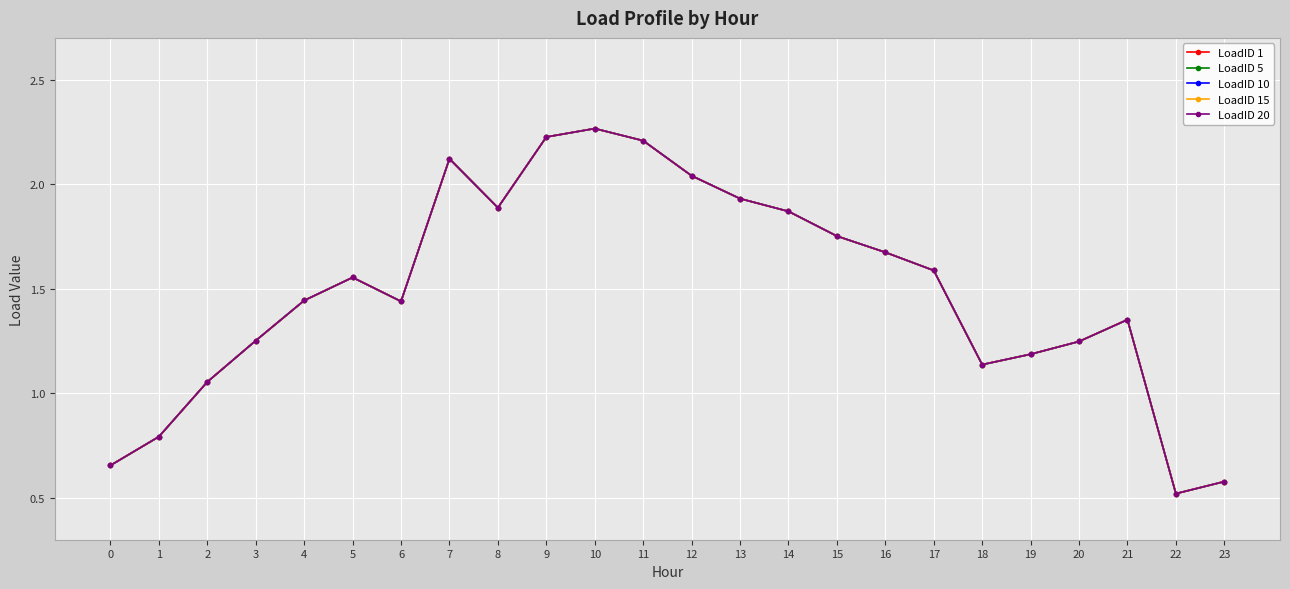

True or false: LoadID 1 and LoadID 15 intersect in this chart.

False